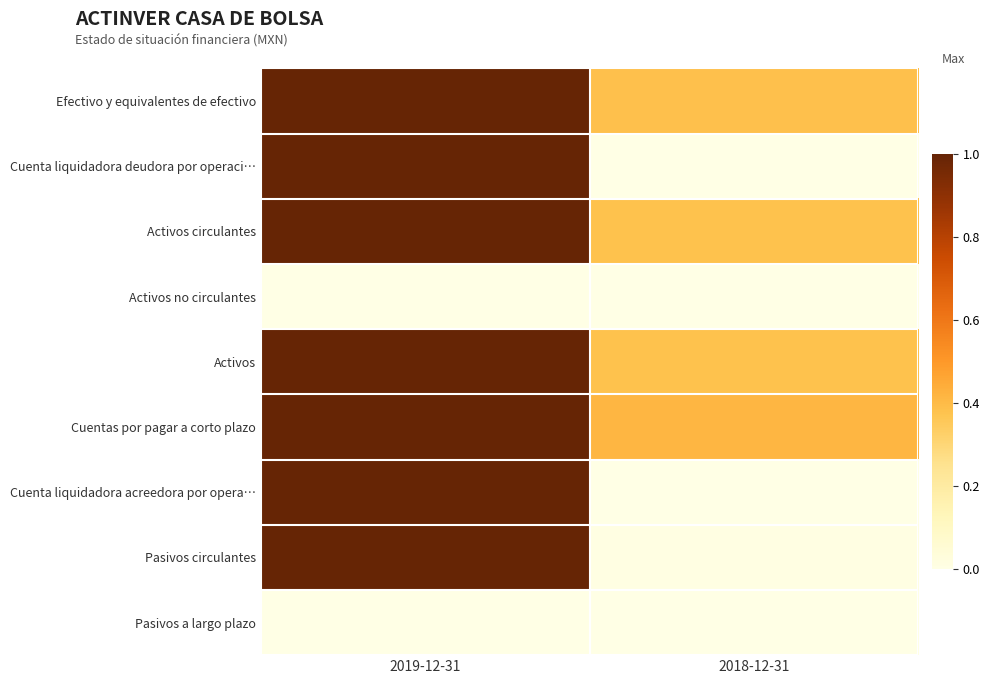

List the series in order of their peak value, lowest first.

Activos no circulantes, Pasivos a largo plazo, Efectivo y equivalentes de efectivo, Cuenta liquidadora deudora por operaci…, Activos circulantes, Activos, Cuentas por pagar a corto plazo, Cuenta liquidadora acreedora por opera…, Pasivos circulantes